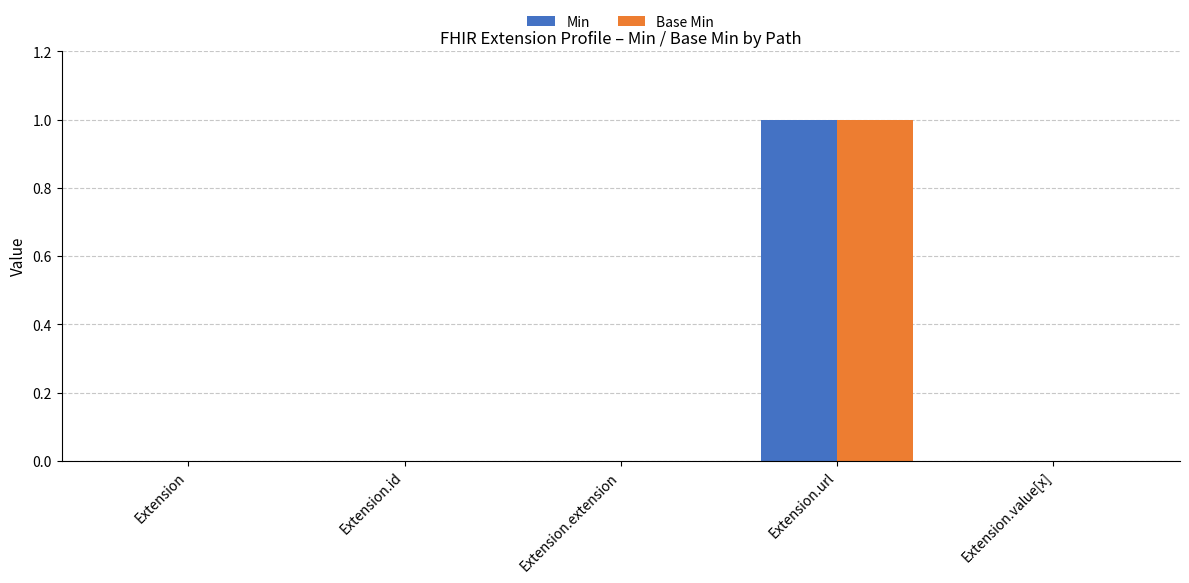

How many Base Min values are between 0 and 1?

5